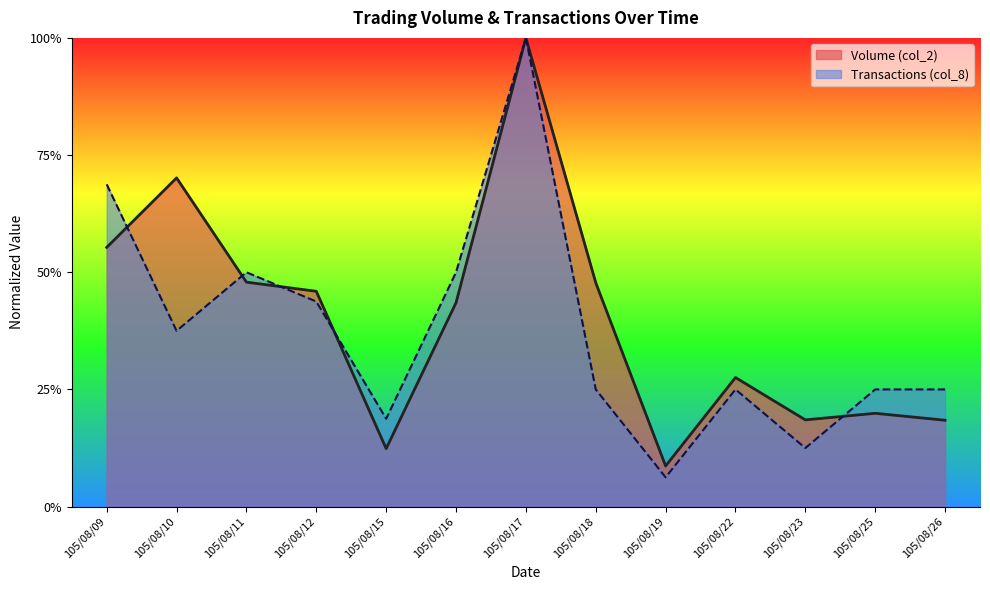

Which series has the largest total across all categories?

Volume (col_2)